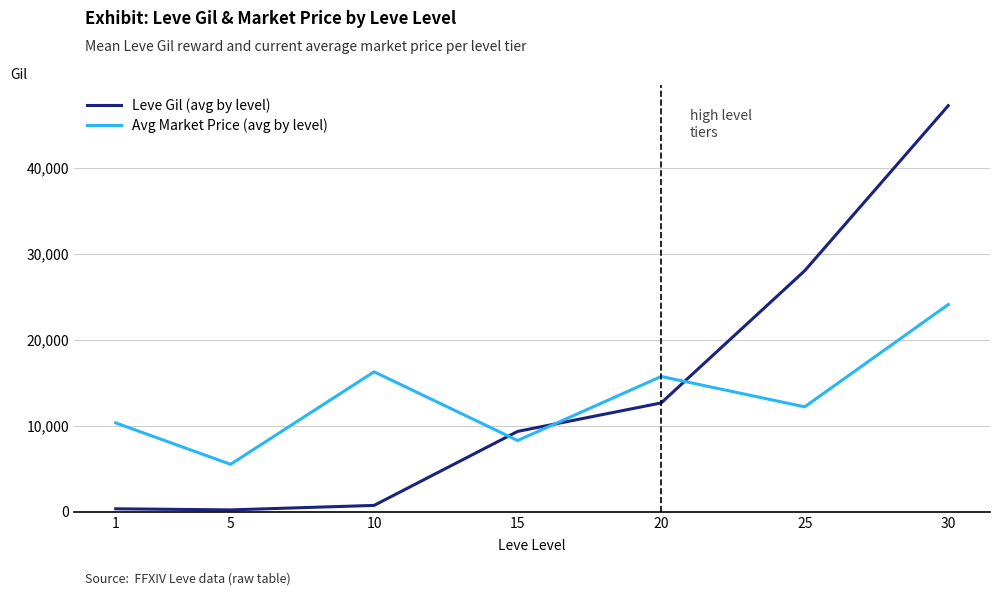

Which series ends up on top after the final intersection of Leve Gil (avg by level) and Avg Market Price (avg by level)?

Leve Gil (avg by level)